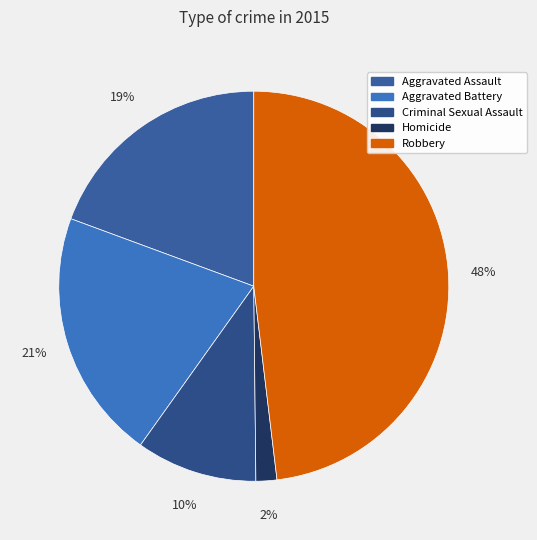

What is the largest slice in the pie chart?

Robbery